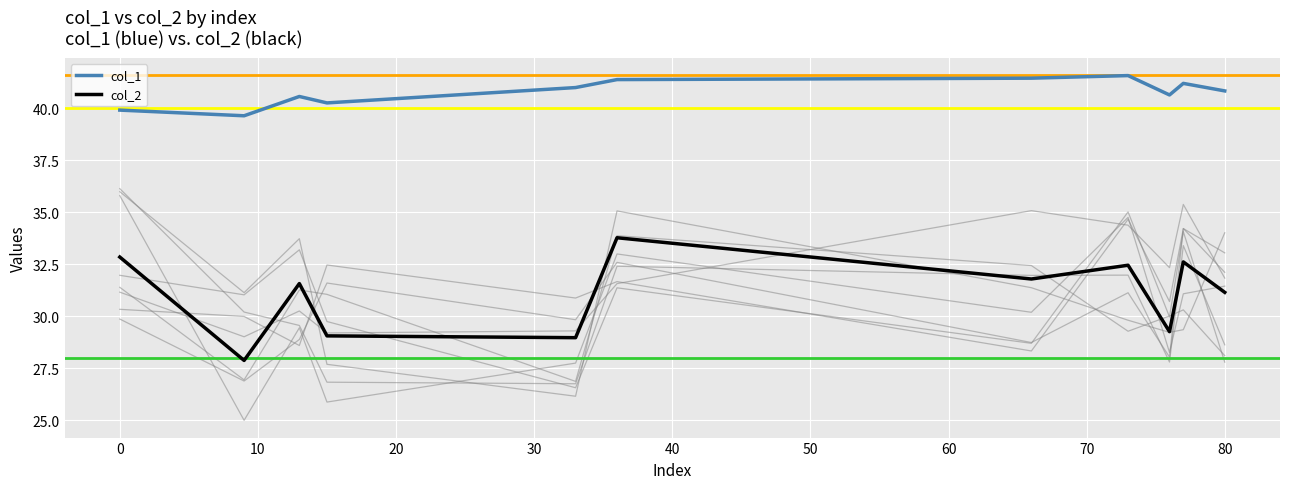

List the series in order of their peak value, highest first.

col_1, col_2